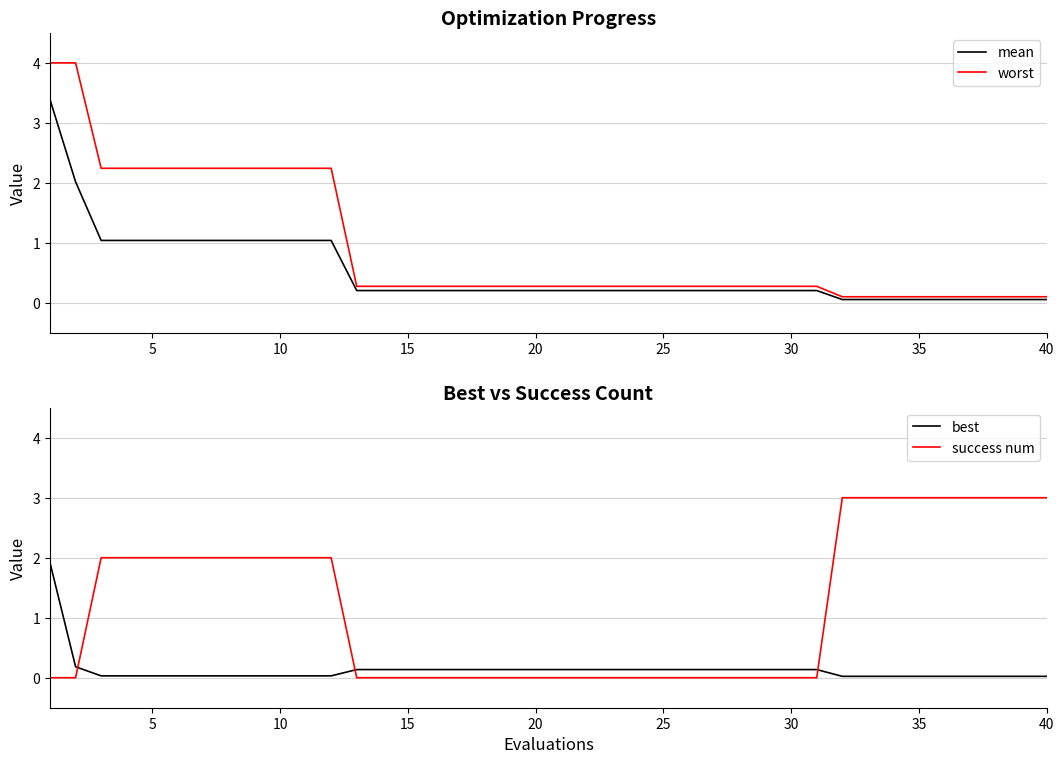

What is the maximum value for mean?

3.4